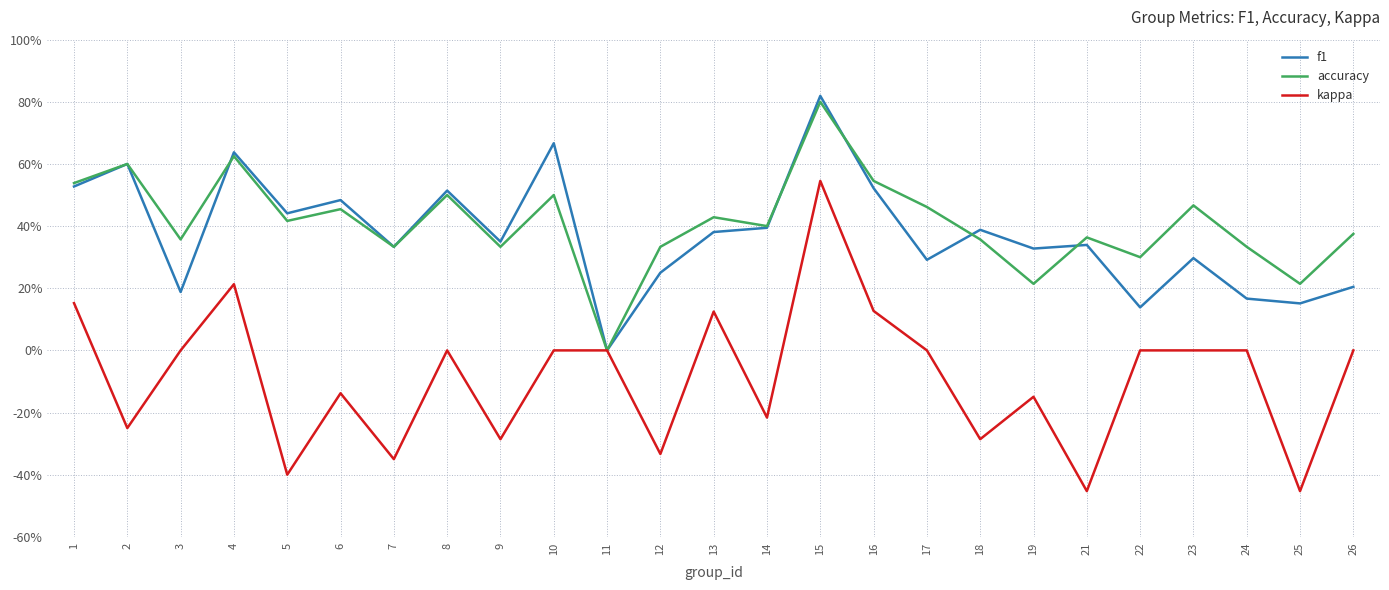

Reading left to right, transcribe all the data shown in this chart.

f1: 1=0.5	2=0.6	3=0.2	4=0.6	5=0.4	6=0.5	7=0.3	8=0.5	9=0.4	10=0.7	11=0.0	12=0.2	13=0.4	14=0.4	15=0.8	16=0.5	17=0.3	18=0.4	19=0.3	21=0.3	22=0.1	23=0.3	24=0.2	25=0.2	26=0.2
accuracy: 1=0.5	2=0.6	3=0.4	4=0.6	5=0.4	6=0.5	7=0.3	8=0.5	9=0.3	10=0.5	11=0.0	12=0.3	13=0.4	14=0.4	15=0.8	16=0.5	17=0.5	18=0.4	19=0.2	21=0.4	22=0.3	23=0.5	24=0.3	25=0.2	26=0.4
kappa: 1=0.2	2=-0.2	3=0.0	4=0.2	5=-0.4	6=-0.1	7=-0.3	8=0.0	9=-0.3	10=0.0	11=0.0	12=-0.3	13=0.1	14=-0.2	15=0.5	16=0.1	17=0.0	18=-0.3	19=-0.1	21=-0.5	22=0.0	23=0.0	24=0.0	25=-0.5	26=0.0